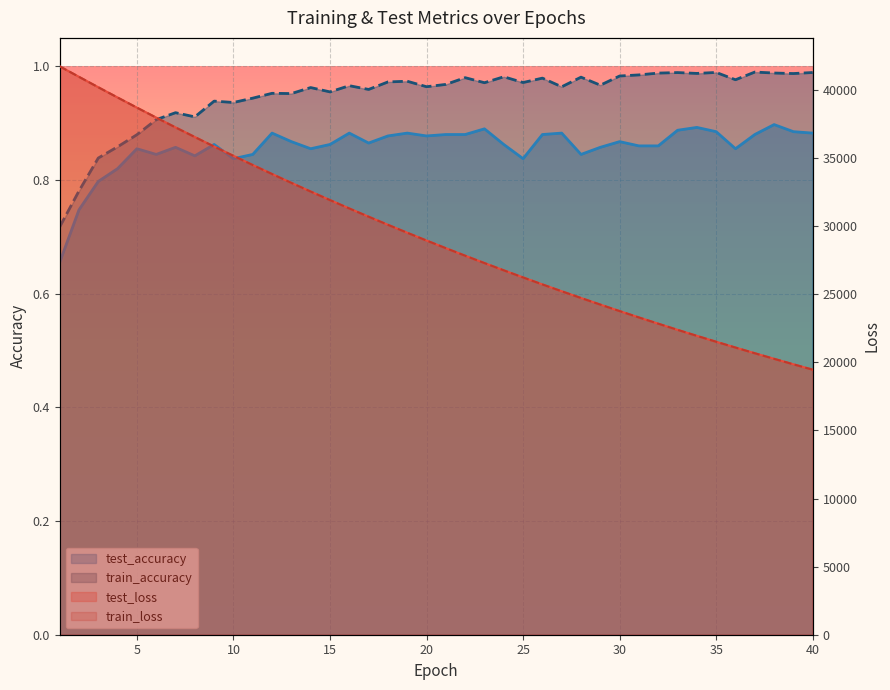

Which label corresponds to the smallest value in the chart?

1